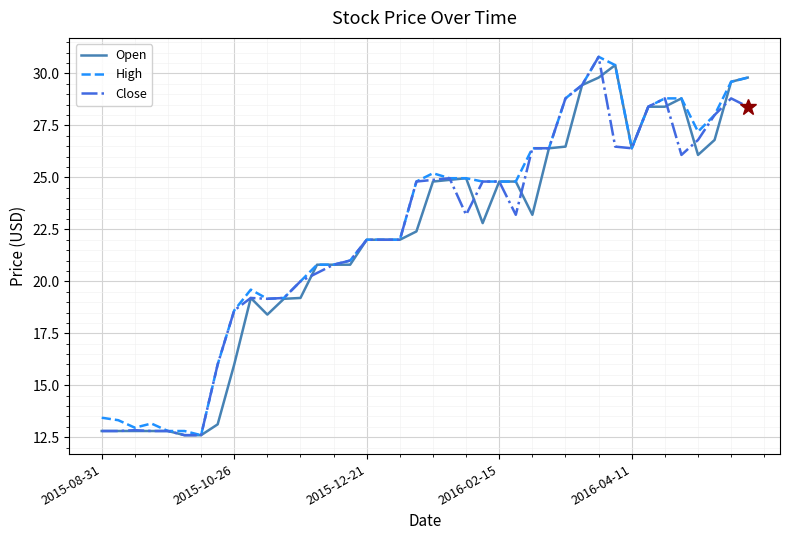

What is the greatest value displayed?

30.8